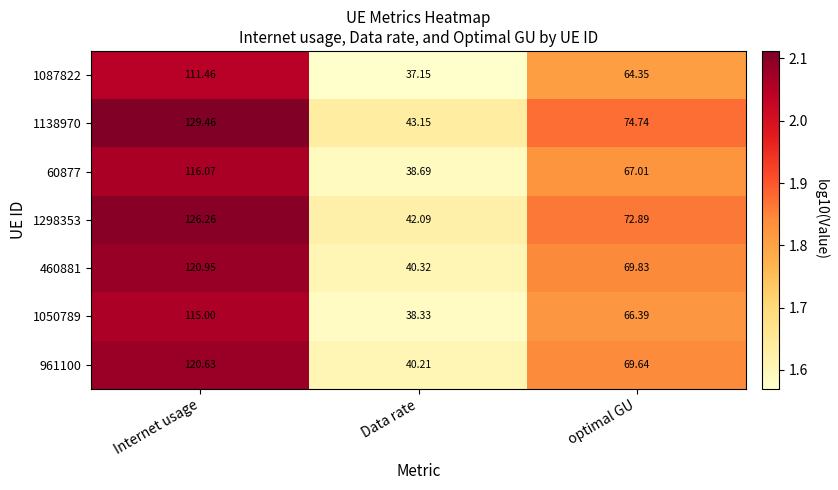

At which category is the sum across all series the highest?

Internet usage